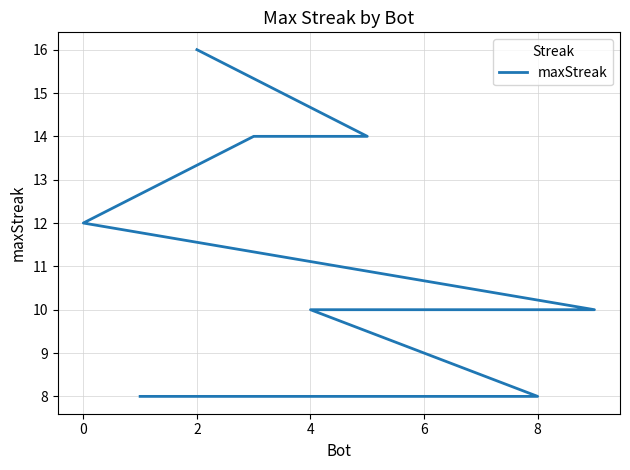

What is the value of the 2nd point from the left?

14